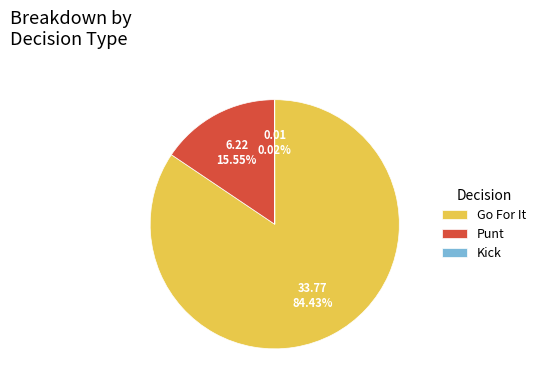

Combined, do Go For It and Punt account for over 50%?

Yes